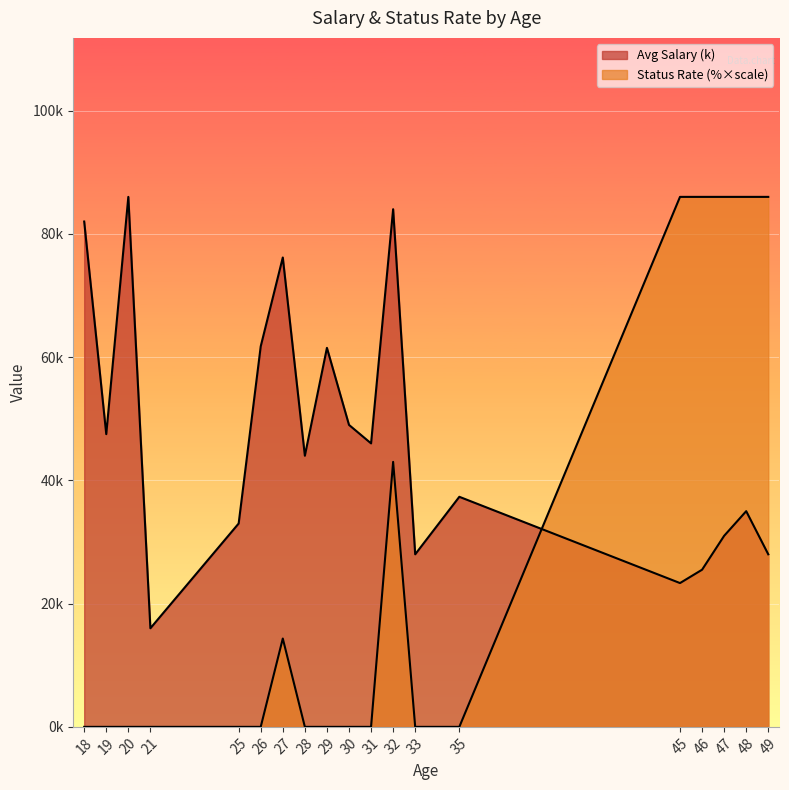

How many interior local valleys does the Status Rate (%) series have?

3